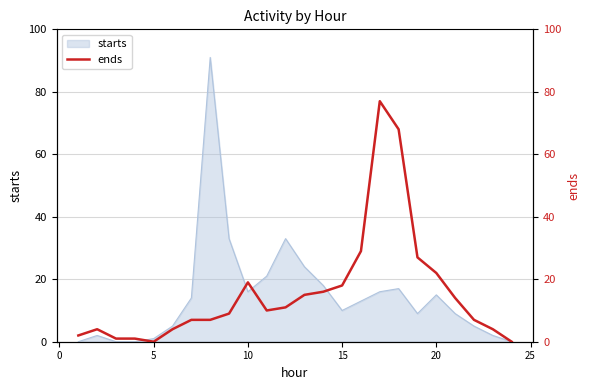

True or false: starts has a value of 15 at 20.

True